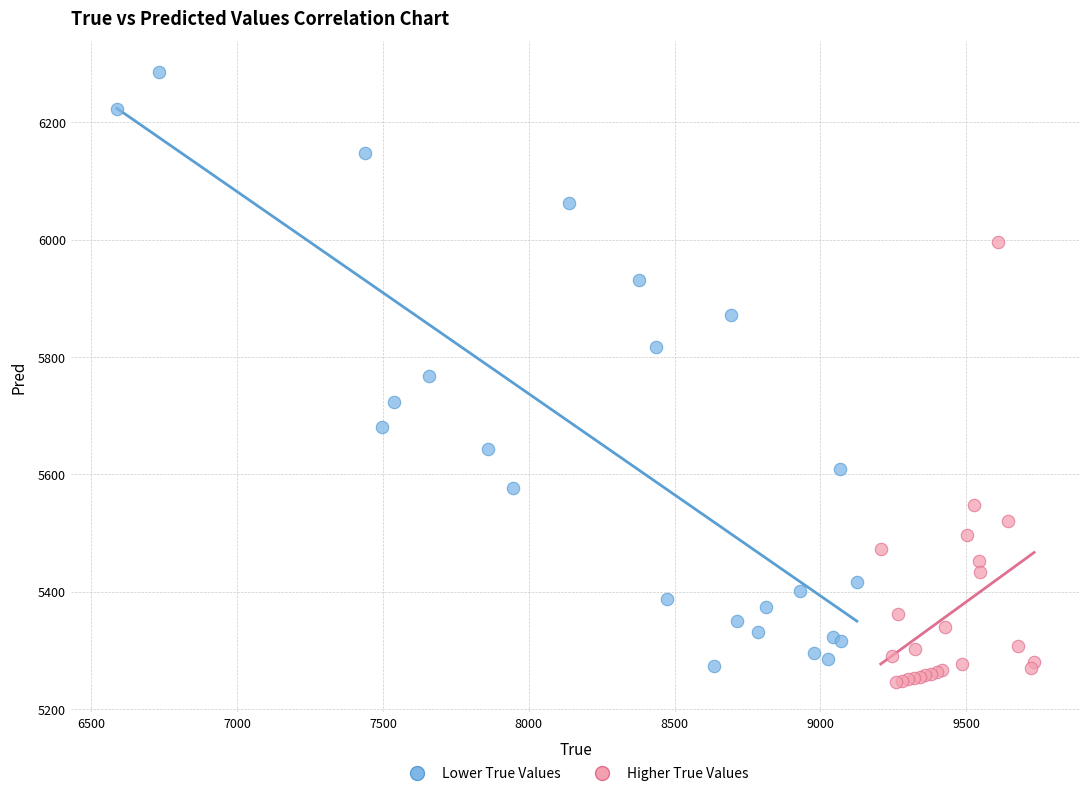

Which series contains the lowest Y value?

Higher True Values